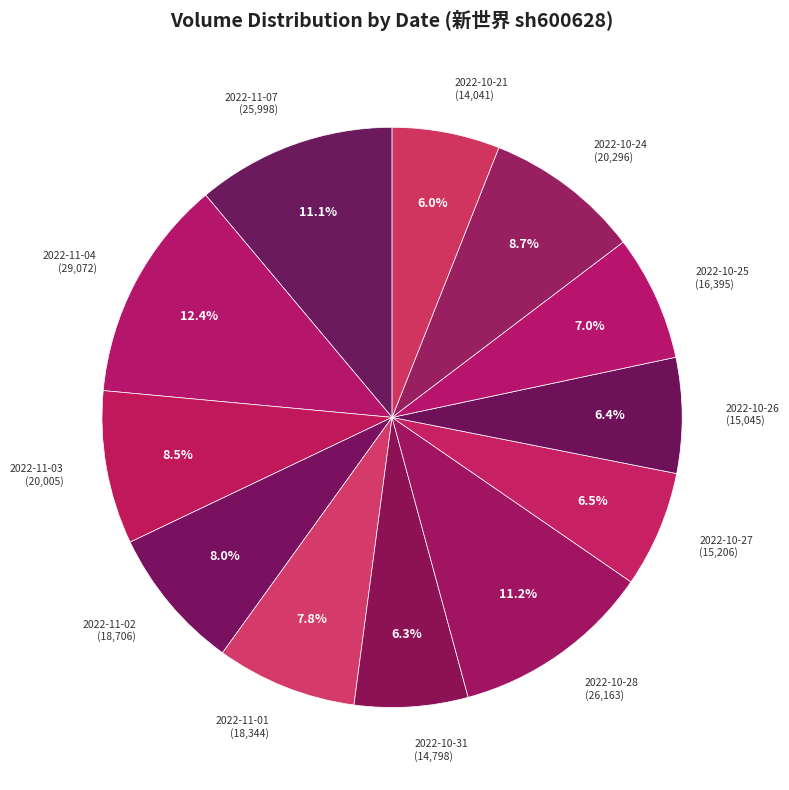

Approximately how many times larger is the value at 2022-11-07 compared to 2022-11-02?

1.4